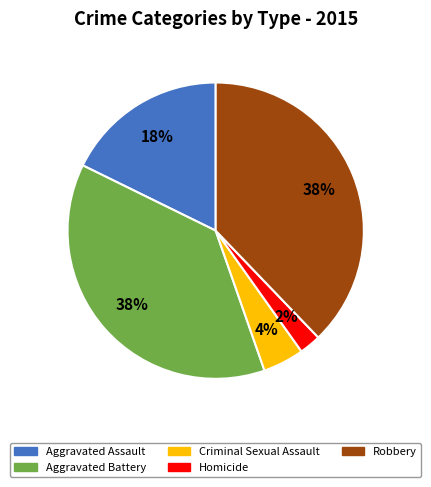

How many segments does this pie chart have?

5